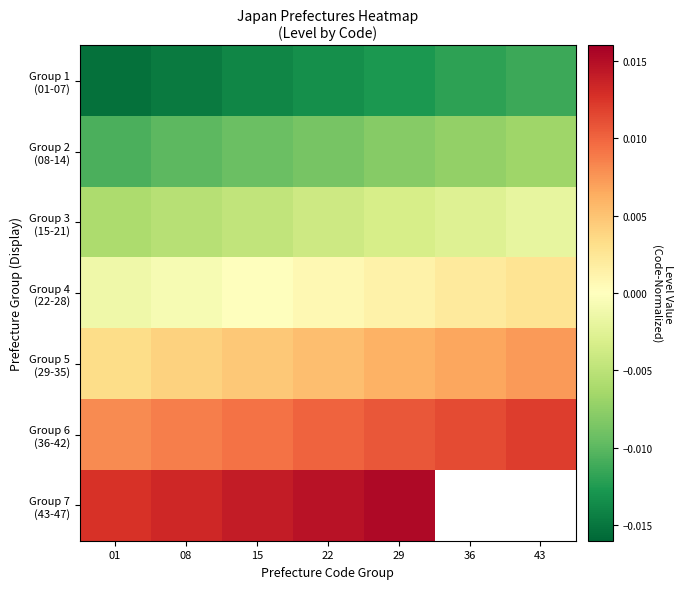

List the series in order of their overall mean, highest first.

Group 6 (36-42), Group 7 (43-47), Group 5 (29-35), Group 4 (22-28), Group 3 (15-21), Group 2 (08-14), Group 1 (01-07)